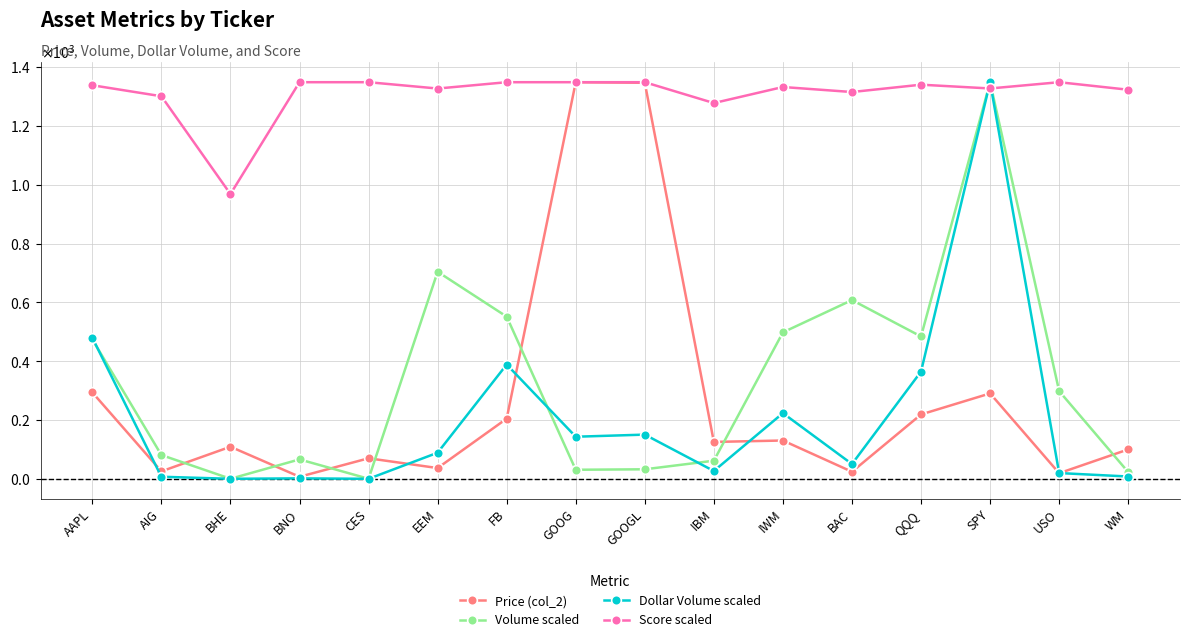

Reading right to left, extract all data points from this chart.

Price (col_2): WM=100.0	USO=19.1	SPY=290.5	QQQ=218.9	BAC=24.1	IWM=130.3	IBM=125.5	GOOGL=1346.7	GOOG=1348.7	FB=204.7	EEM=36.6	CES=69.9	BNO=7.0	BHE=109.2	AIG=25.4	AAPL=293.8
Volume scaled: WM=22.9	USO=298.3	SPY=1348.7	QQQ=484.1	BAC=607.8	IWM=498.1	IBM=61.6	GOOGL=32.4	GOOG=30.8	FB=551.6	EEM=704.1	CES=0.2	BNO=66.1	BHE=0.2	AIG=80.9	AAPL=474.1
Dollar Volume scaled: WM=7.9	USO=19.6	SPY=1348.7	QQQ=364.8	BAC=50.3	IWM=223.4	IBM=26.6	GOOGL=150.4	GOOG=143.2	FB=388.7	EEM=88.8	CES=0.1	BNO=1.6	BHE=0.1	AIG=7.1	AAPL=479.6
Score scaled: WM=1323.1	USO=1348.7	SPY=1327.4	QQQ=1340.2	BAC=1315.3	IWM=1332.3	IBM=1277.8	GOOGL=1348.7	GOOG=1348.7	FB=1348.7	EEM=1327.2	CES=1348.7	BNO=1348.7	BHE=968.3	AIG=1300.9	AAPL=1338.3